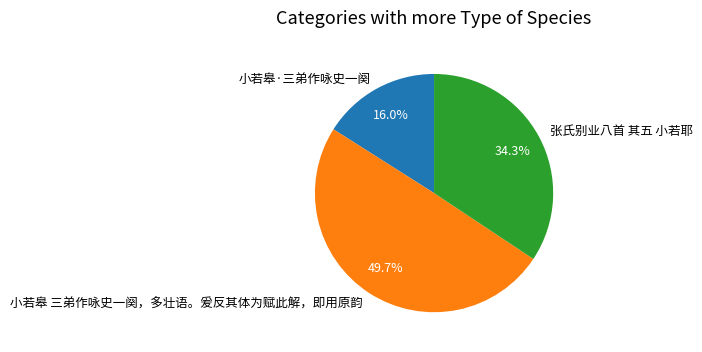

Which category has the smallest portion of the pie?

小若皋·三弟作咏史一阕